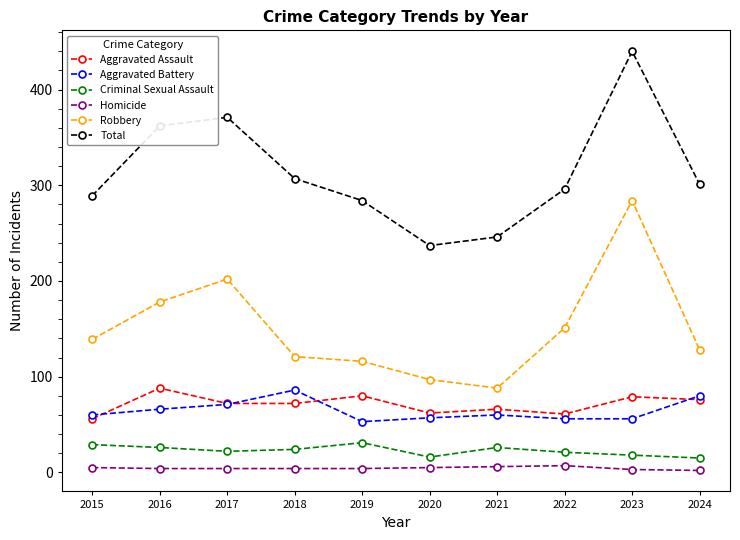

How many data points does each series have?

10